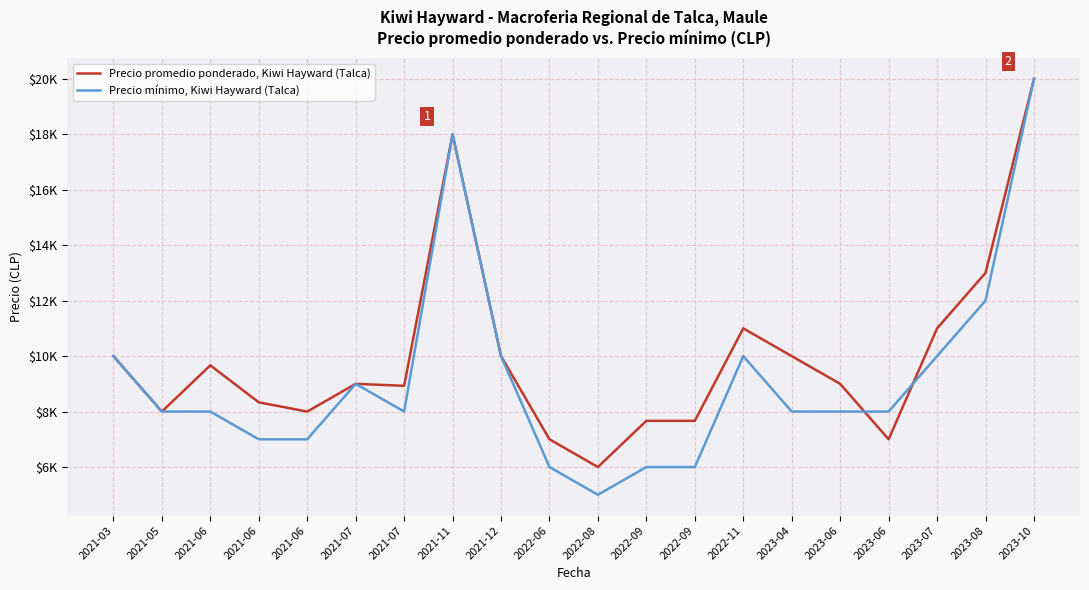

Is this an area chart (filled region under the line)?

No